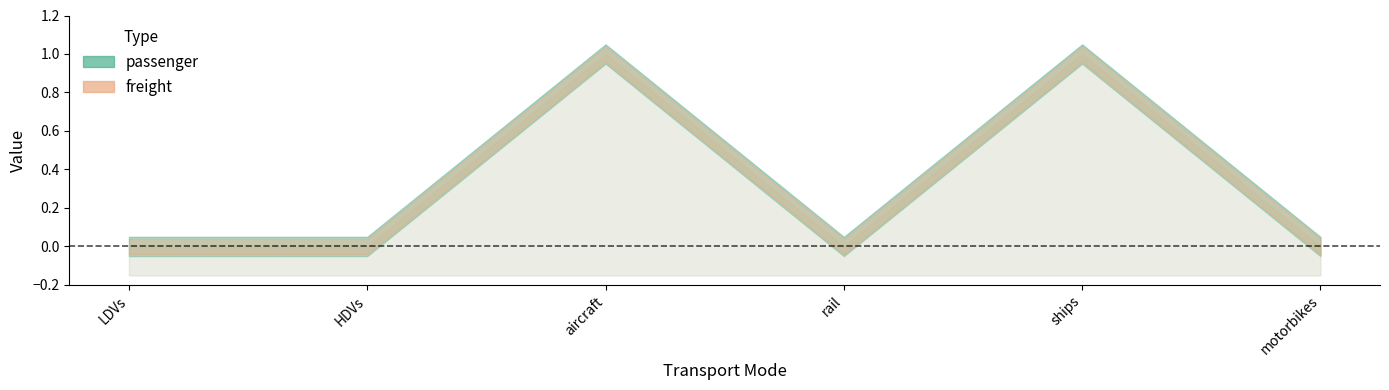

How many values in the passenger series exceed 0?

2